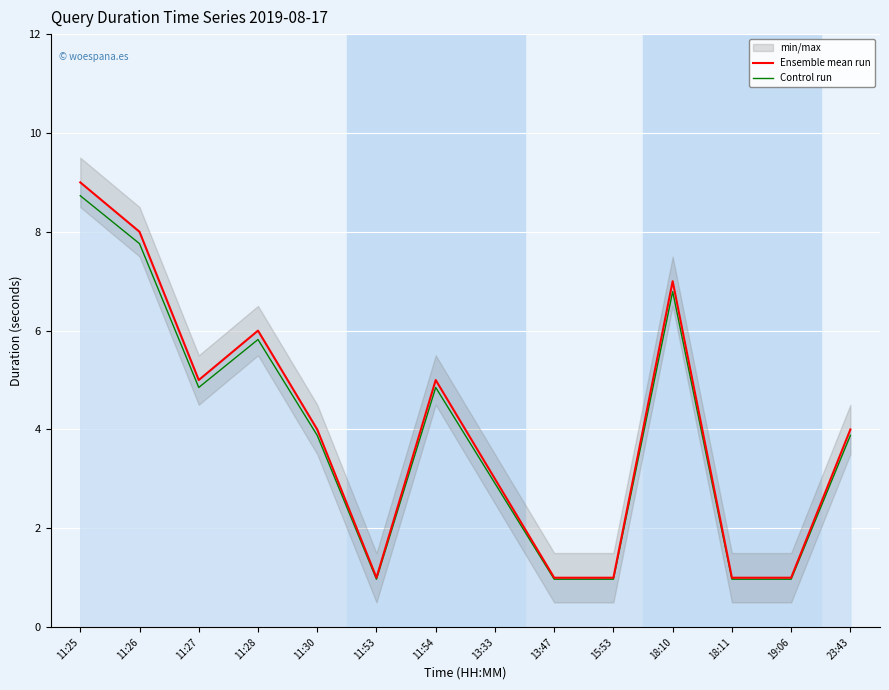

What value does the Control run series have at 18:10?

6.8